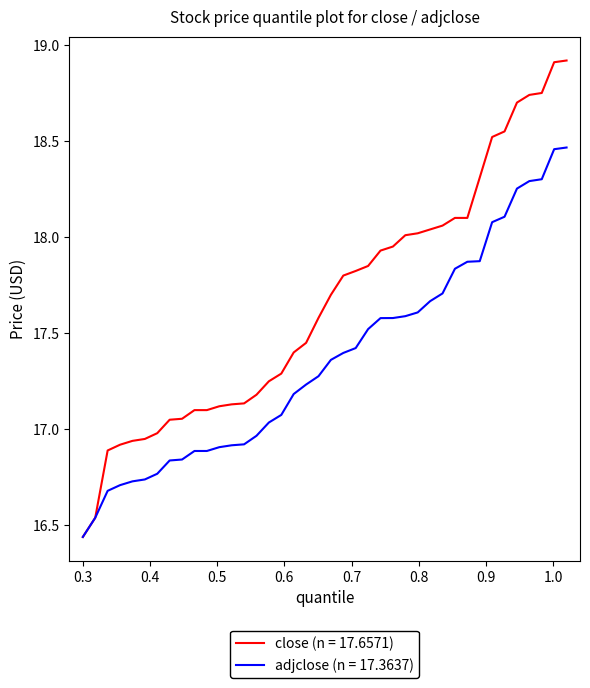

Which series has the largest total across all categories?

close (n = 17.6571)